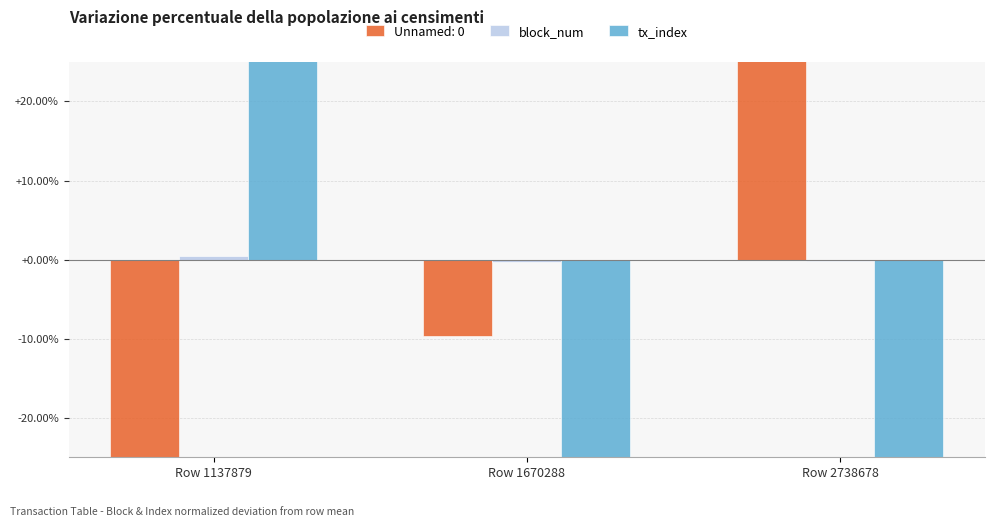

Where does the block_num series first go above 0?

Row 1137879